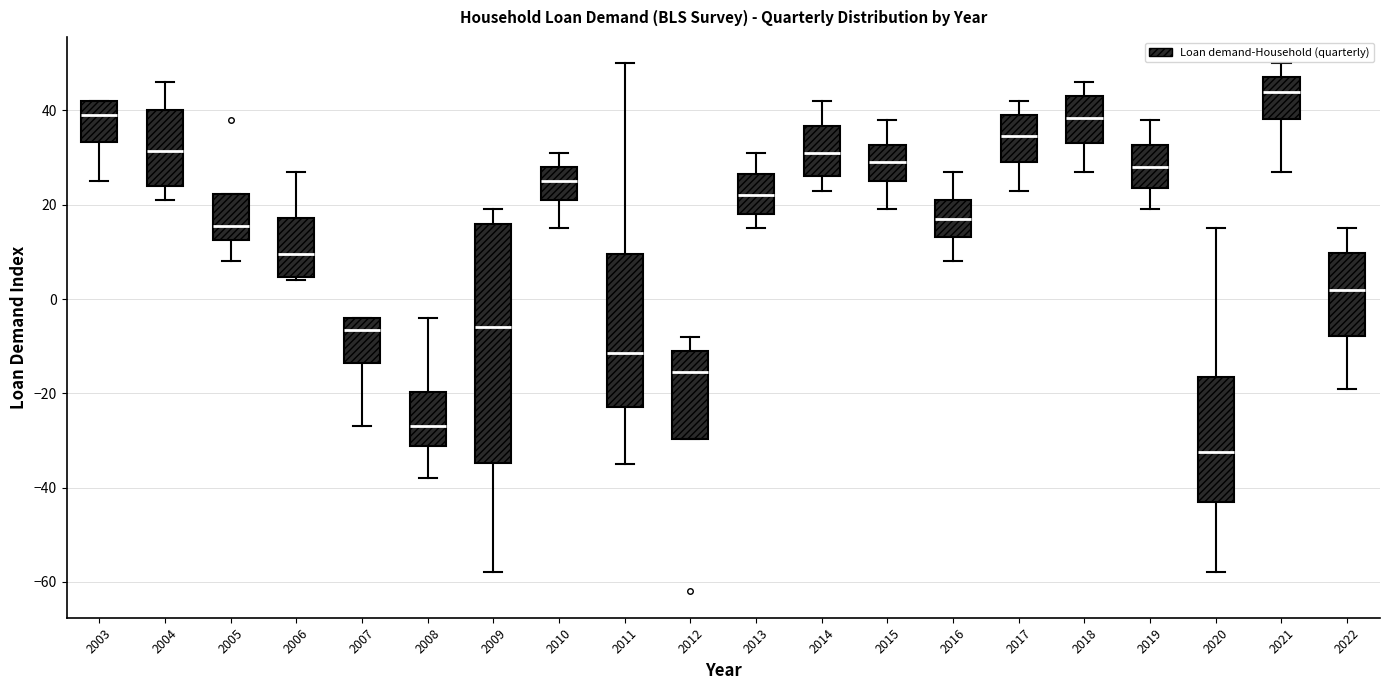

Comparing the boxes themselves (not the whiskers), which one is the tallest?

2009